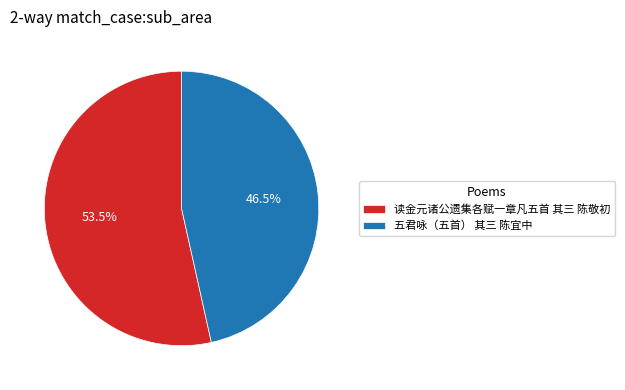

Do 读金元诸公遗集各赋一章凡五首 其三 陈敬初 and 五君咏（五首） 其三 陈宜中 together represent more than half of the pie?

Yes